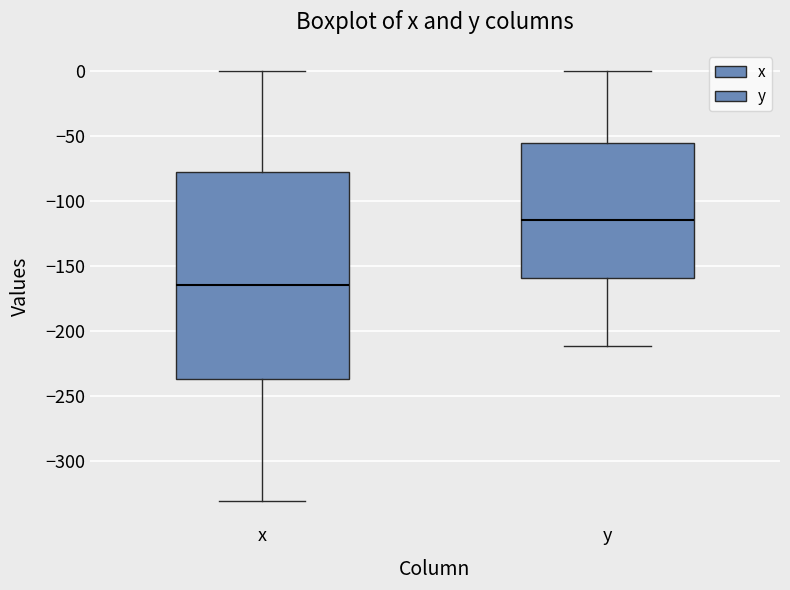

Where does the median line of the box for x sit on the y-axis? The values are not printed on the chart, so give them approximately, as read against the axis.

-165